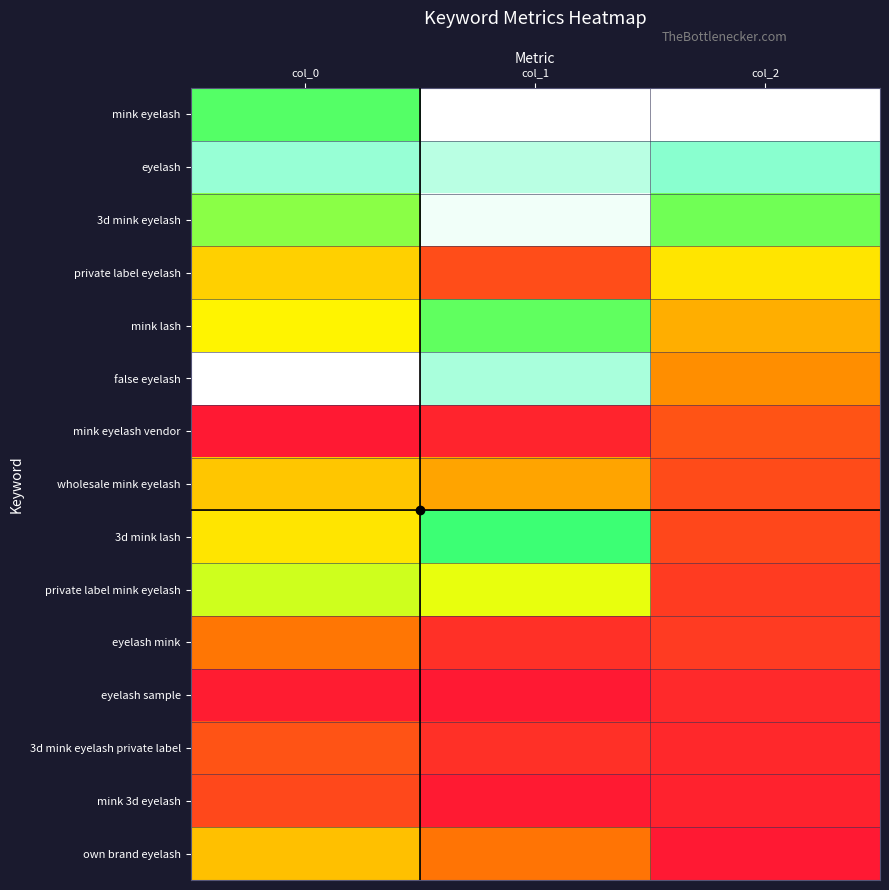

Which series has the widest spread of values?

false eyelash